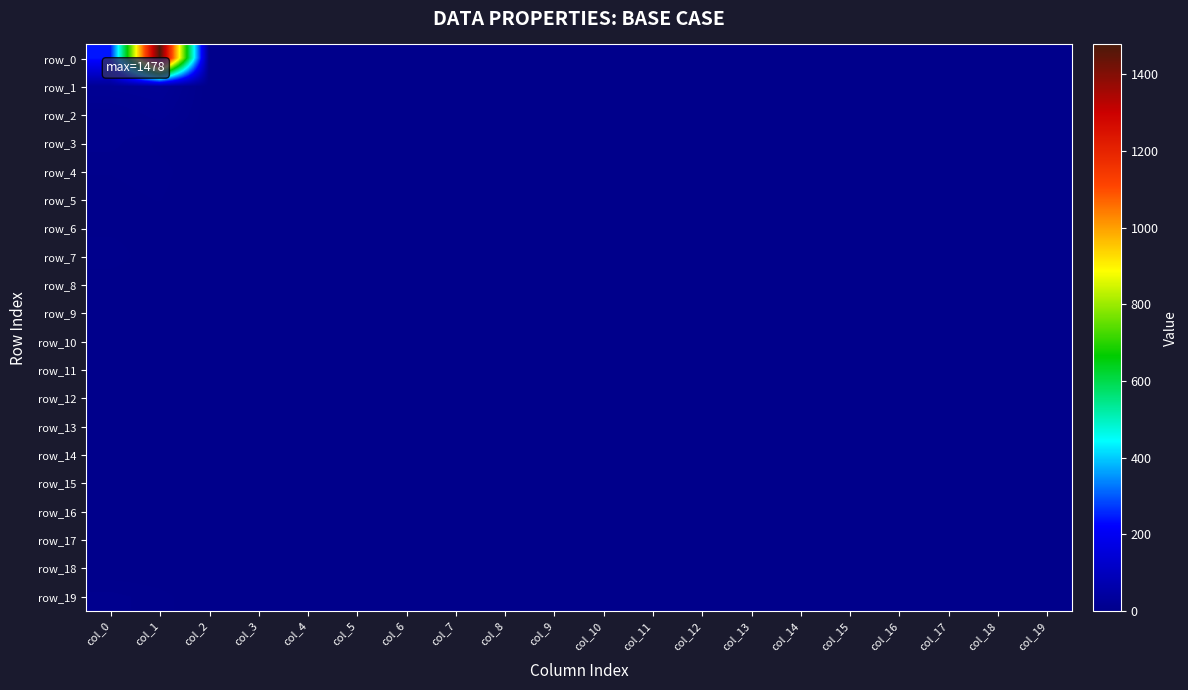

Is it true that row_19 equals 0 at col_10?

True